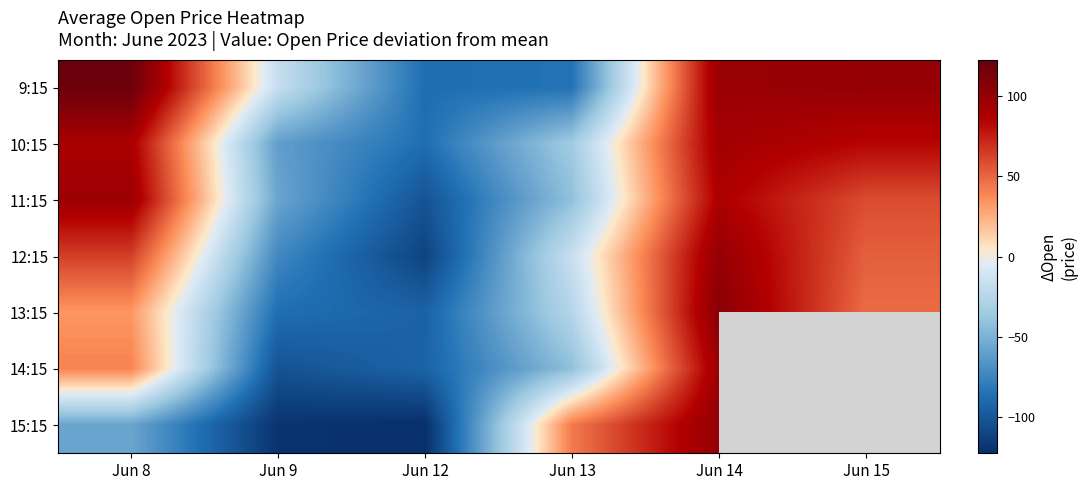

Count the number of data series in this chart.

7